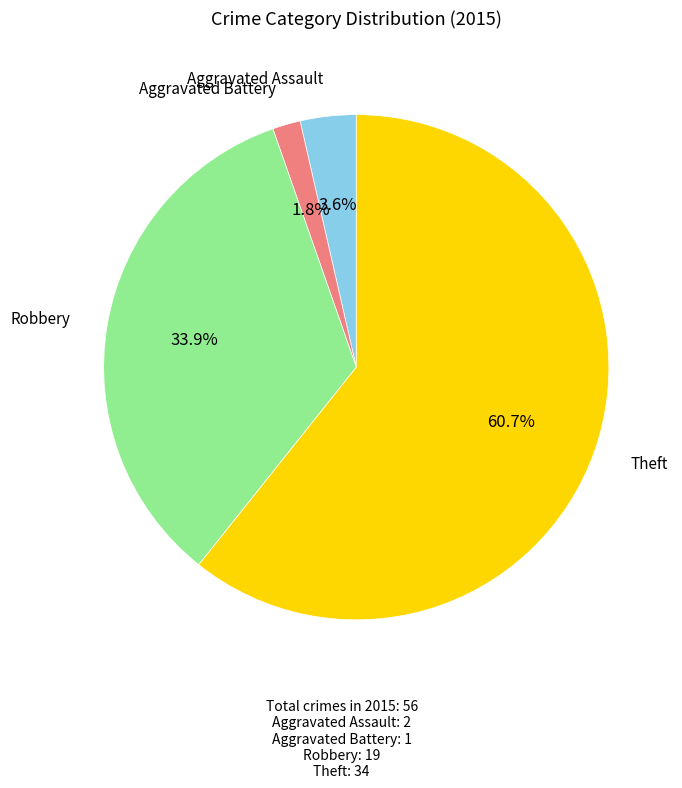

Is there a majority slice in this chart?

Yes